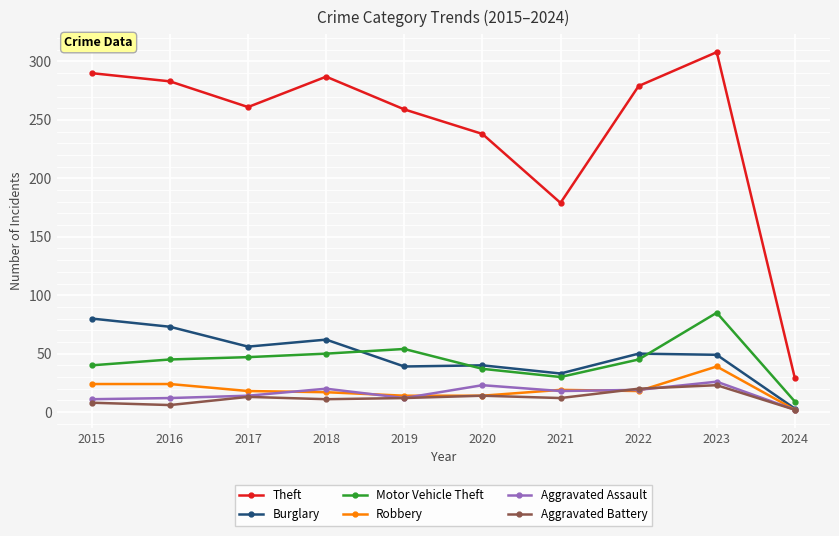

What is the difference between the second highest and second lowest values in the Theft series?

111